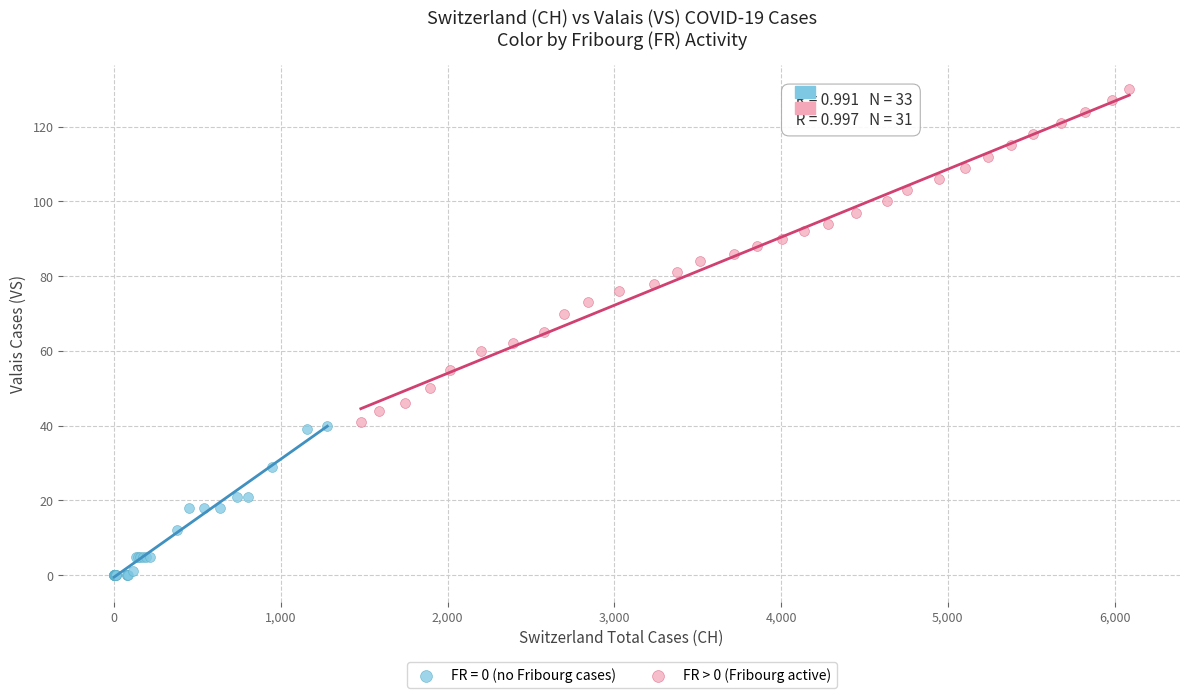

Which series contains the lowest Y value?

FR = 0 (no Fribourg cases)